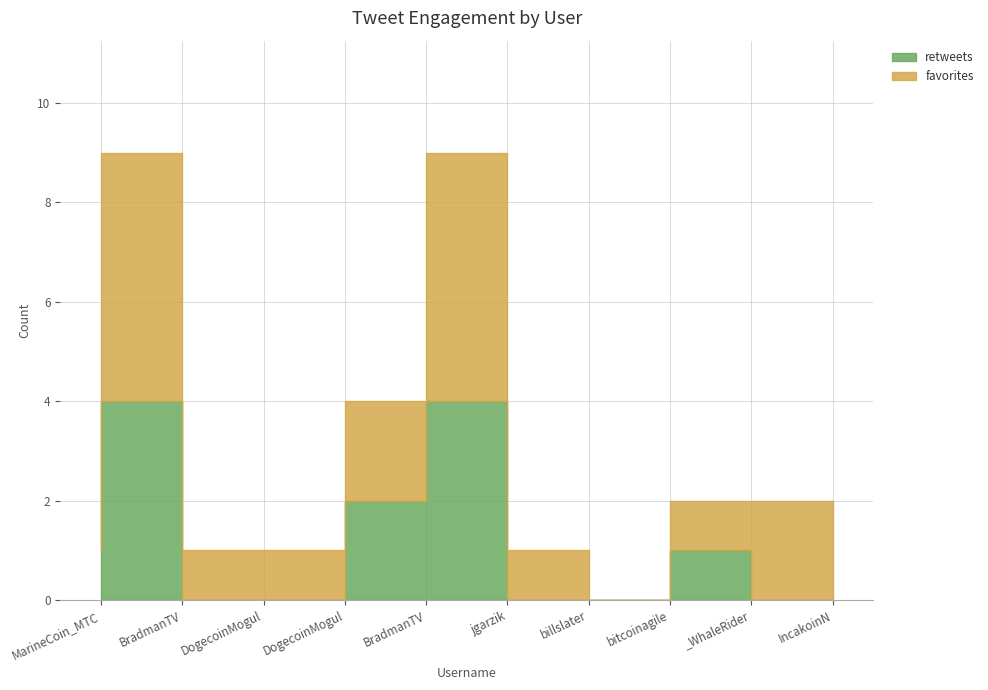

The retweets series shows 6 at jgarzik. True or false?

False